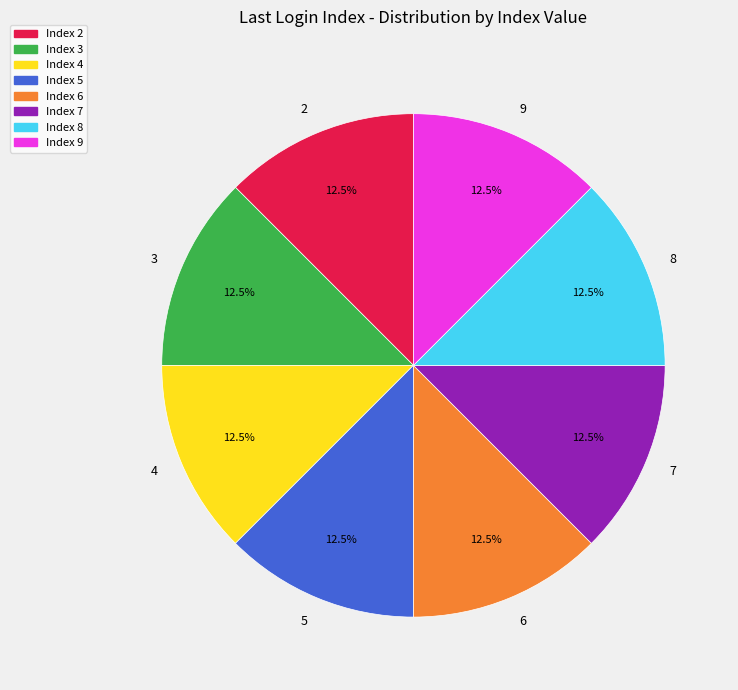

Combined, what portion of the pie is 4 and 5?

25.0%